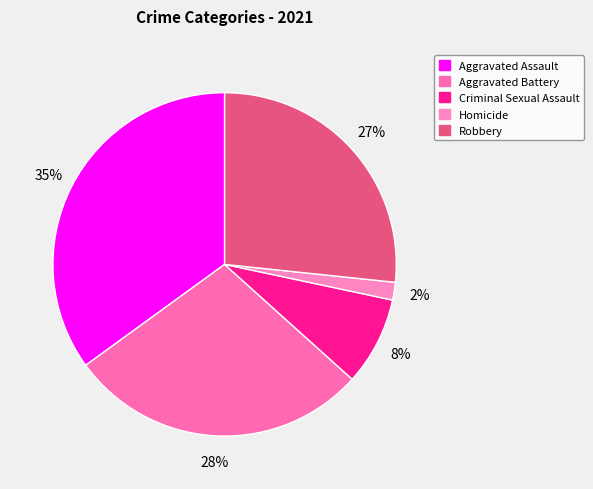

Count the number of slices in the pie.

5